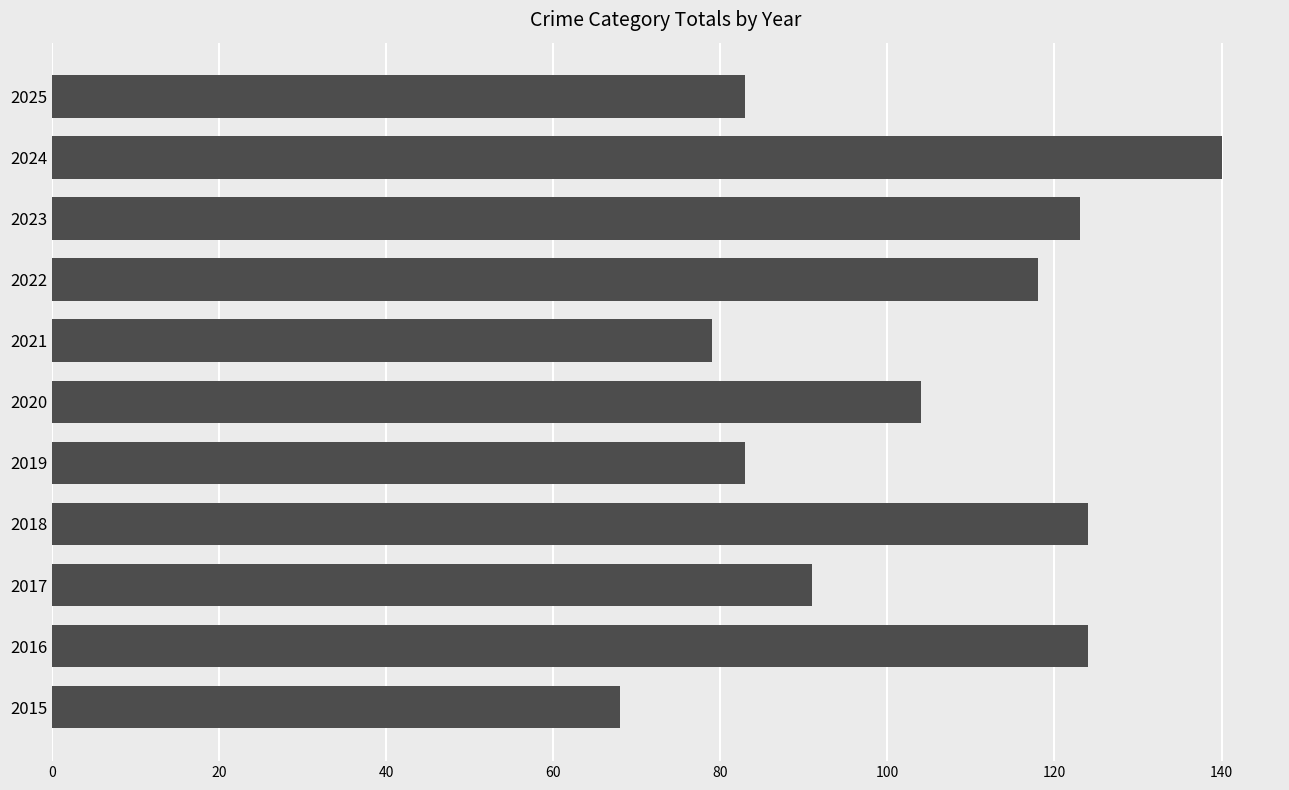

What is the ratio of the value at 2017 to the value at 2022?

0.8